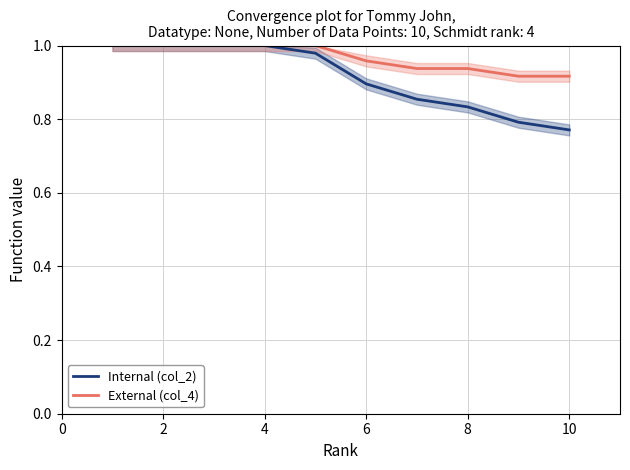

How many lines are shown in the chart?

2